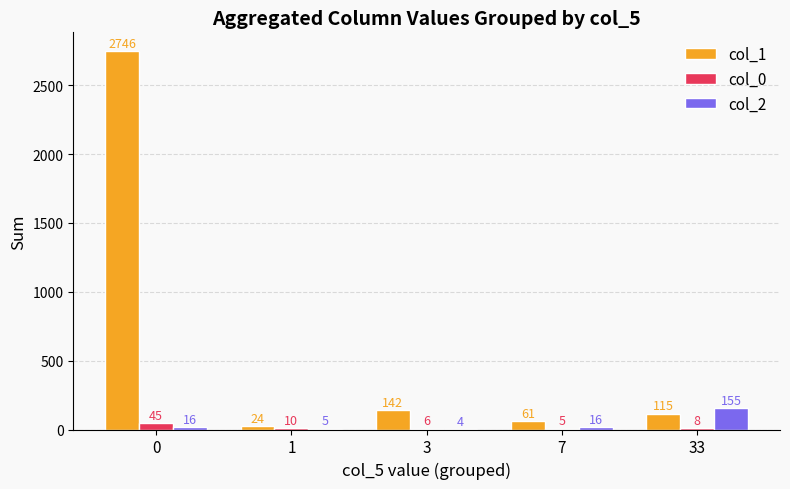

What are all the series names shown in the legend?

col_1, col_0, col_2